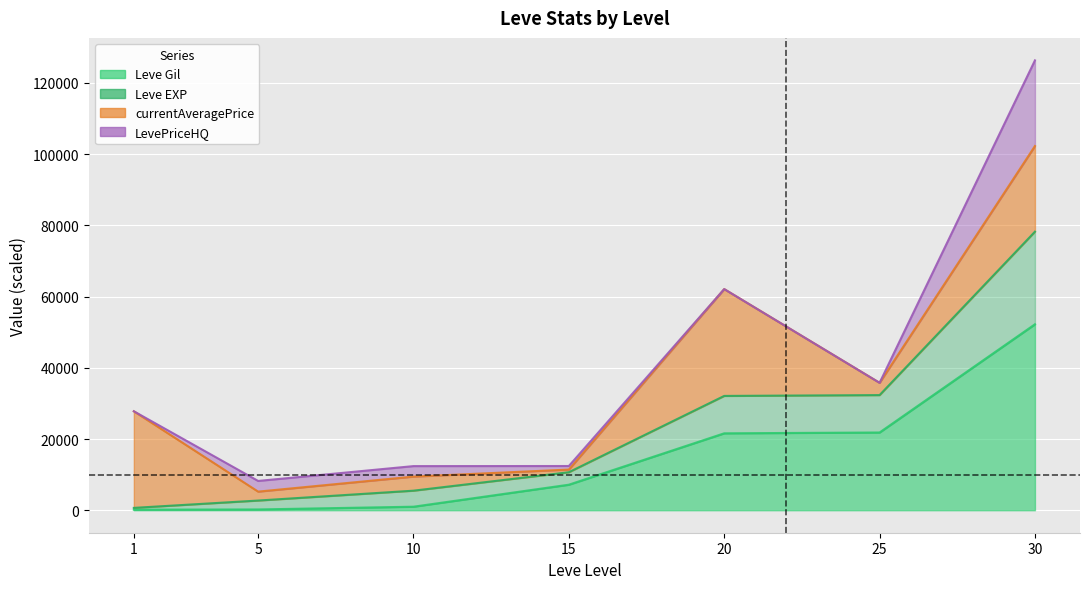

What is the minimum value shown in the chart?

160